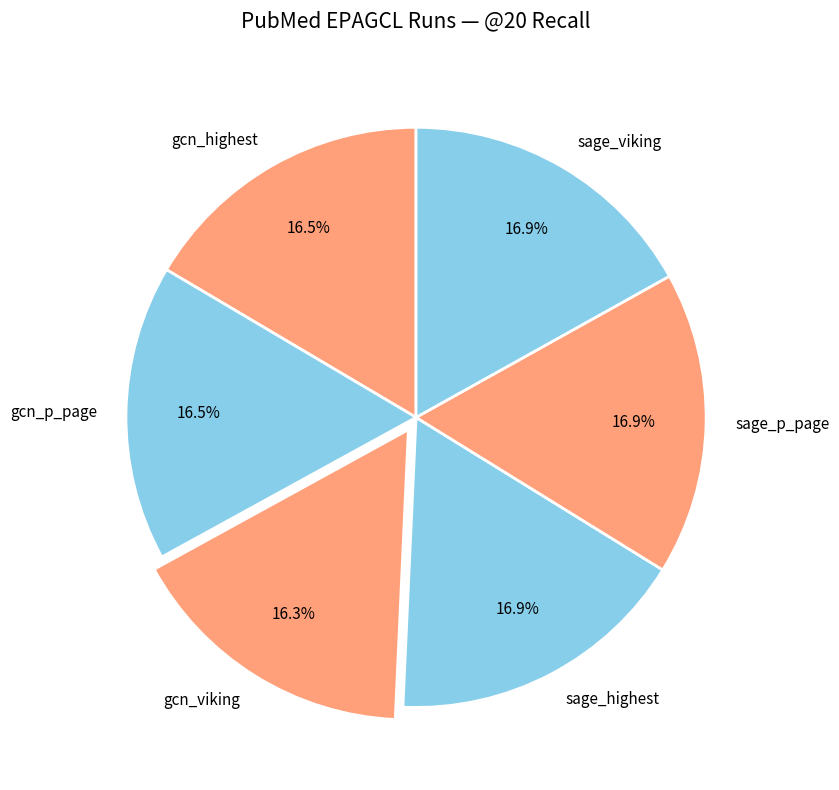

How many slices are in this pie chart?

6